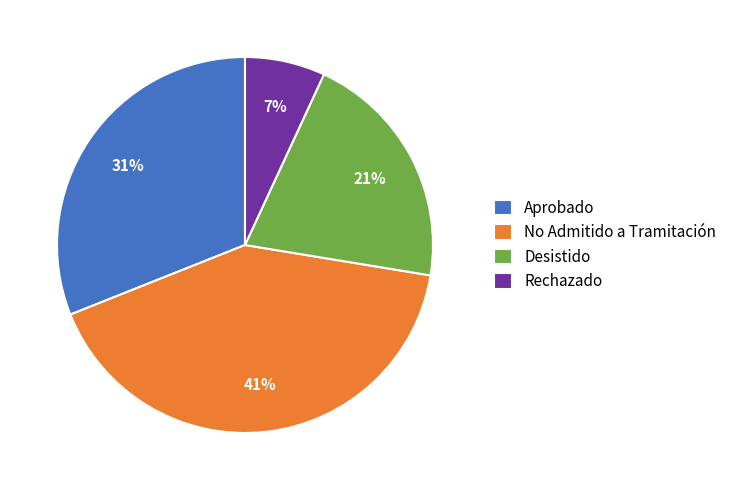

Is Desistido the majority of the pie?

No